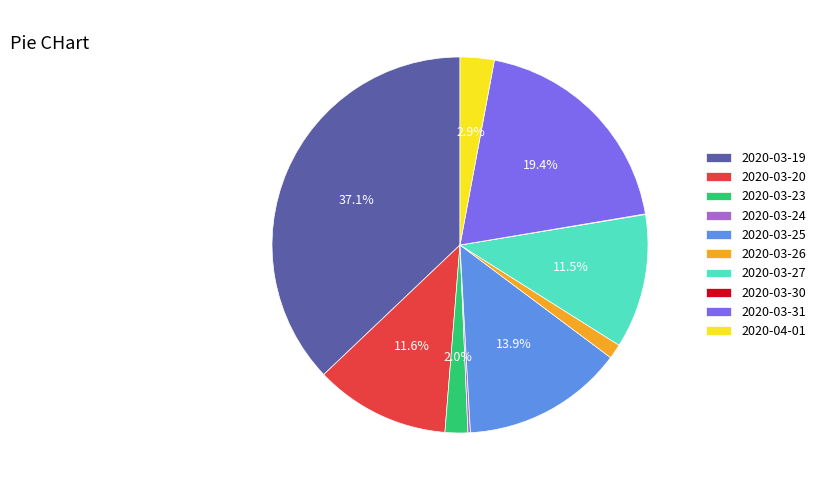

What is the ratio of the value at 2020-03-25 to the value at 2020-03-19?

0.4